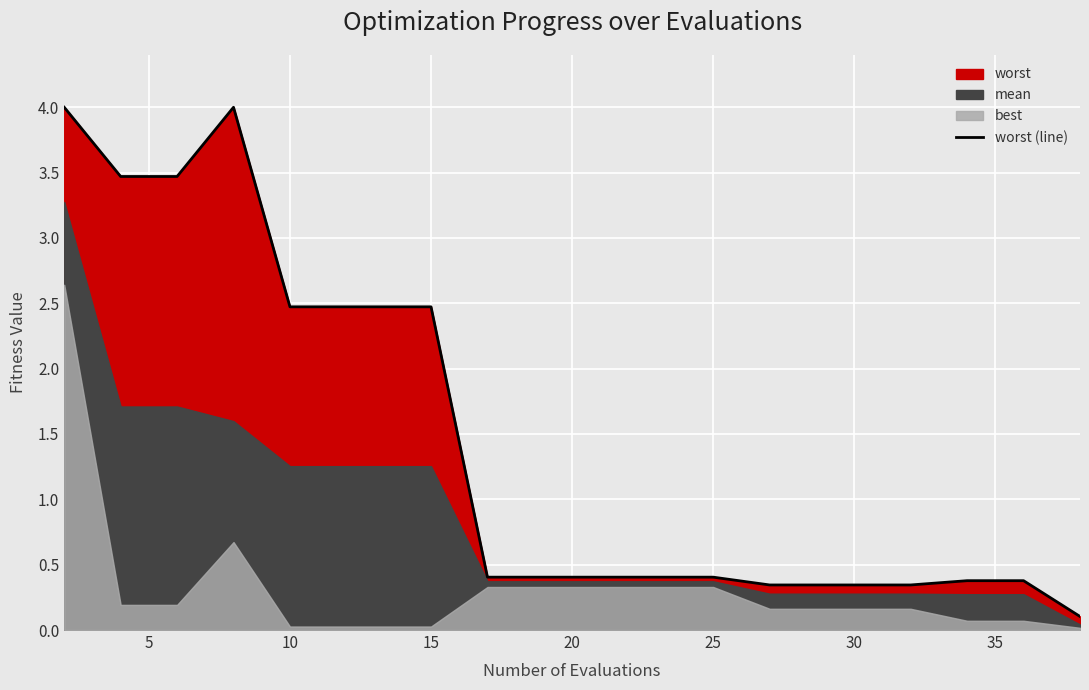

Reading left to right, what are all the values shown in this chart?

4.0	3.5	3.5	4.0	2.5	2.5	2.5	2.5	0.4	0.4	0.4	0.4	0.4	0.3	0.3	0.3	0.3	0.4	0.4	0.1